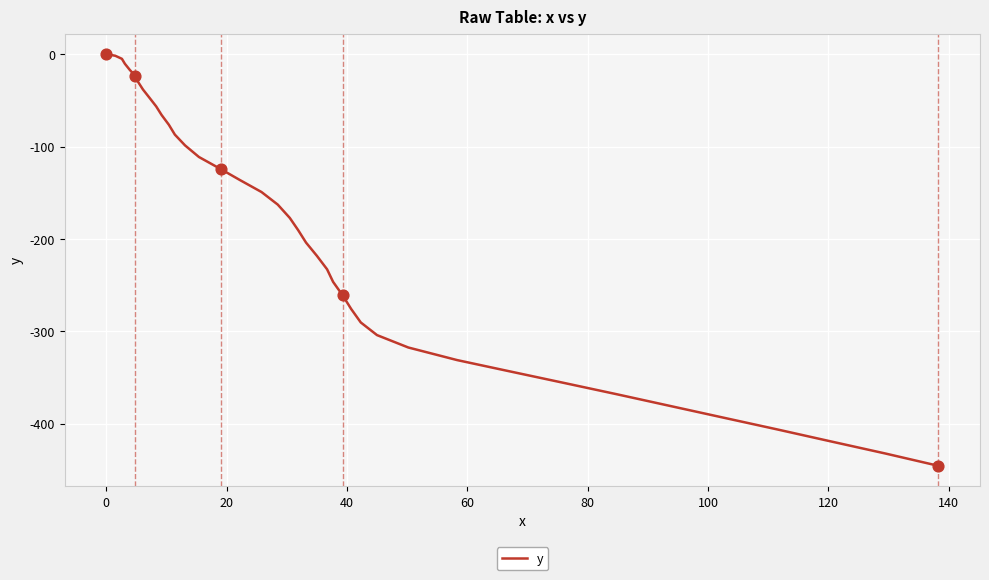

What is the minimum value shown in the chart?

-445.4